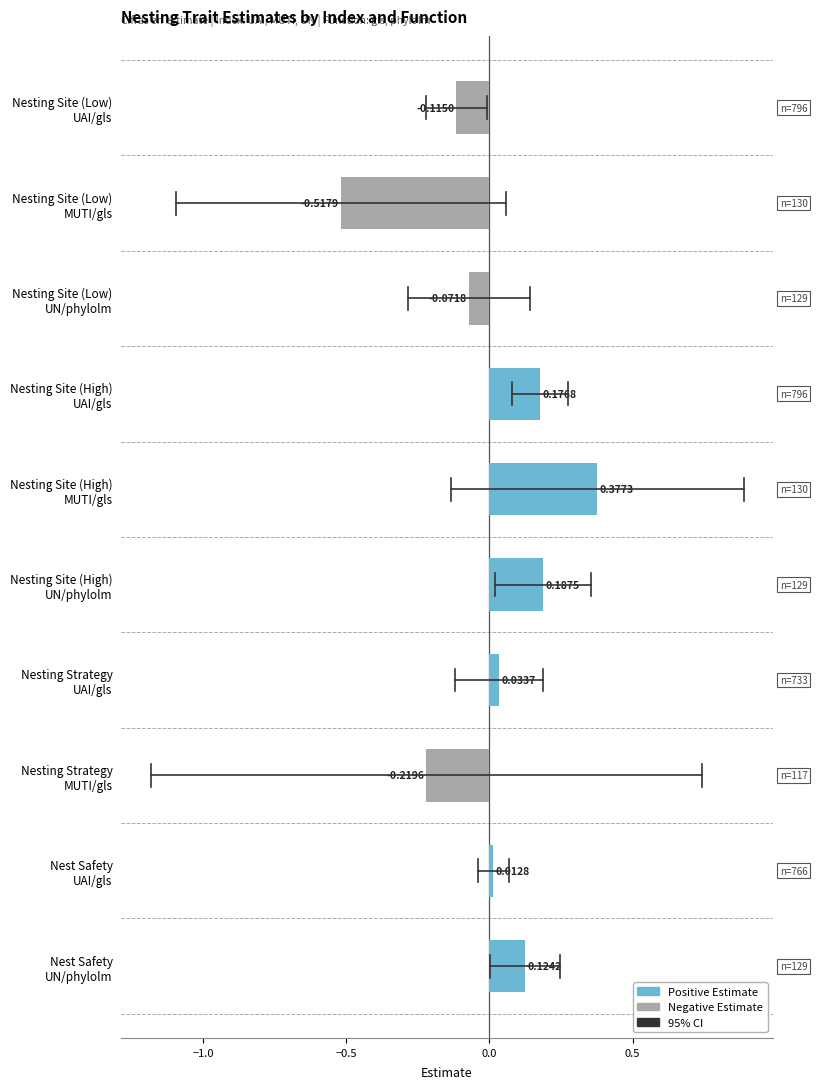

Rank the categories by value from lowest to highest.

Nesting Site (Low)
MUTI/gls, Nesting Strategy
MUTI/gls, Nesting Site (Low)
UAI/gls, Nesting Site (Low)
UN/phylolm, Nest Safety
UAI/gls, Nesting Strategy
UAI/gls, Nest Safety
UN/phylolm, Nesting Site (High)
UAI/gls, Nesting Site (High)
UN/phylolm, Nesting Site (High)
MUTI/gls